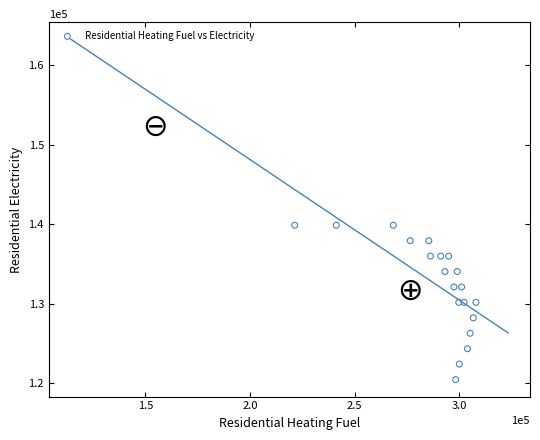

What is the range of X values (max minus min)?

86582.1